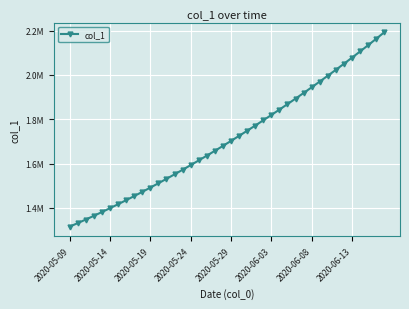

Does the chart have visible grid lines?

Yes